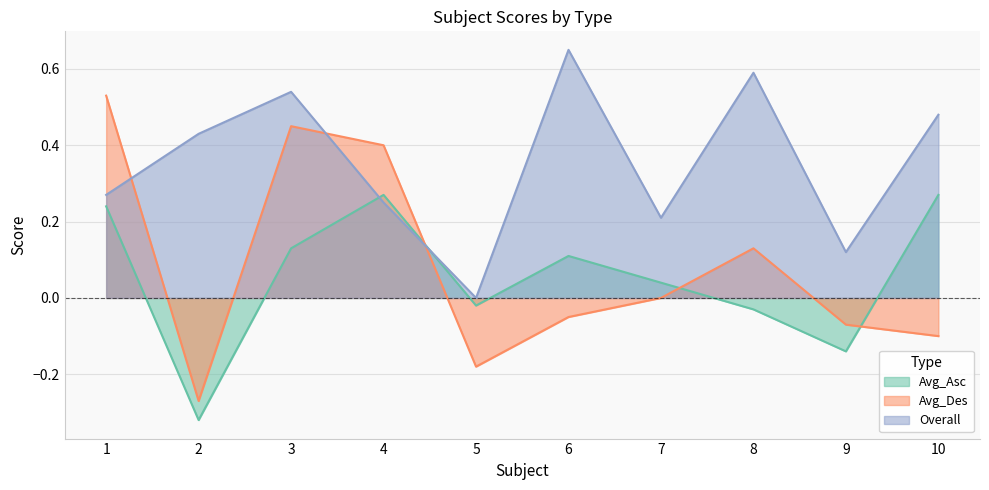

What is the total value across all series at 2?

-0.2